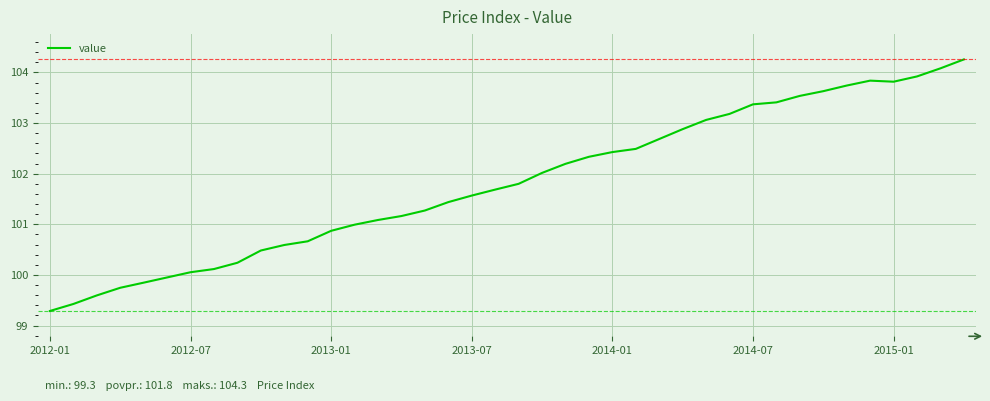

What is the difference between the maximum and minimum values?

5.0